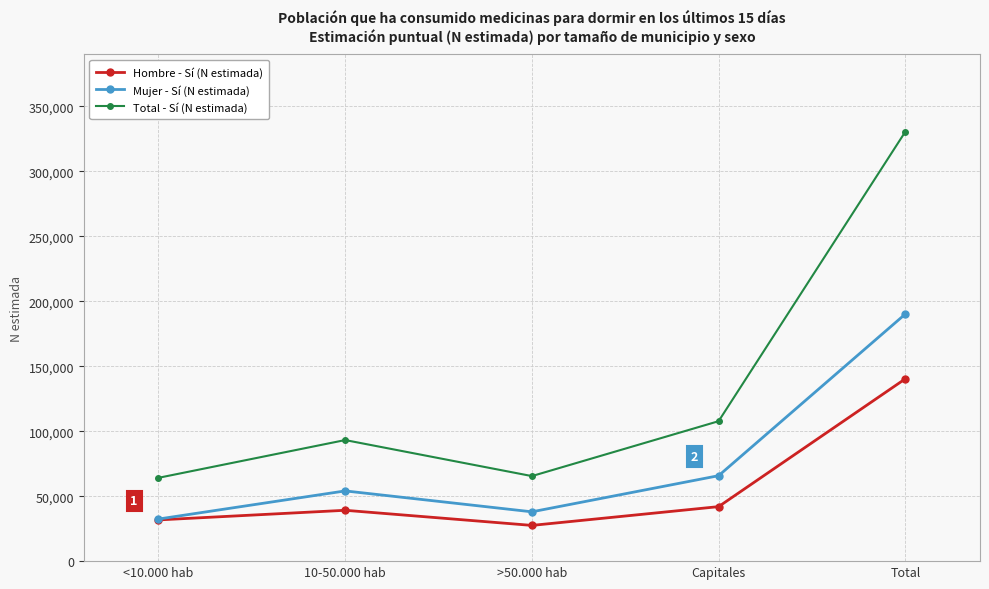

What are all the series names shown in the legend?

Hombre - Sí (N estimada), Mujer - Sí (N estimada), Total - Sí (N estimada)